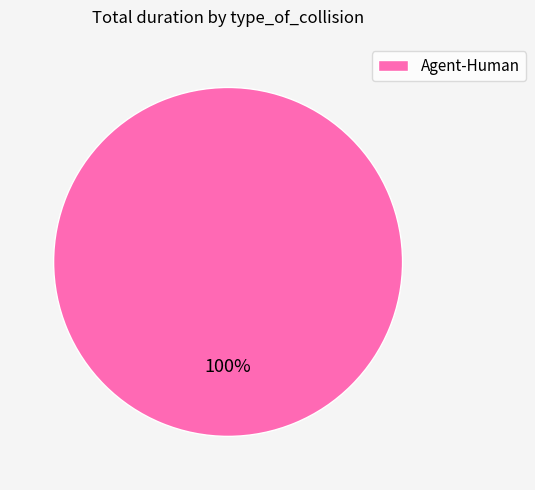

Is it true that Agent-Human is 90% of the pie?

False